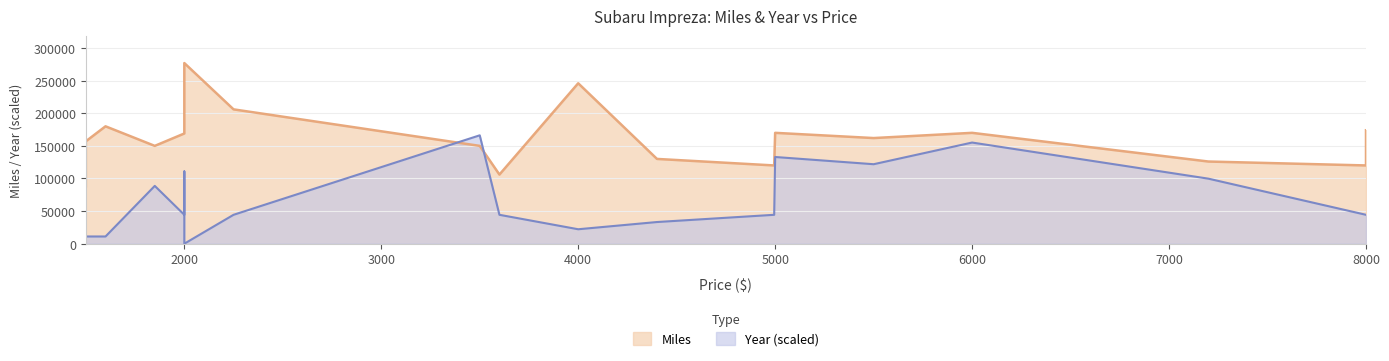

What is the average value of the Year series?

64147.4